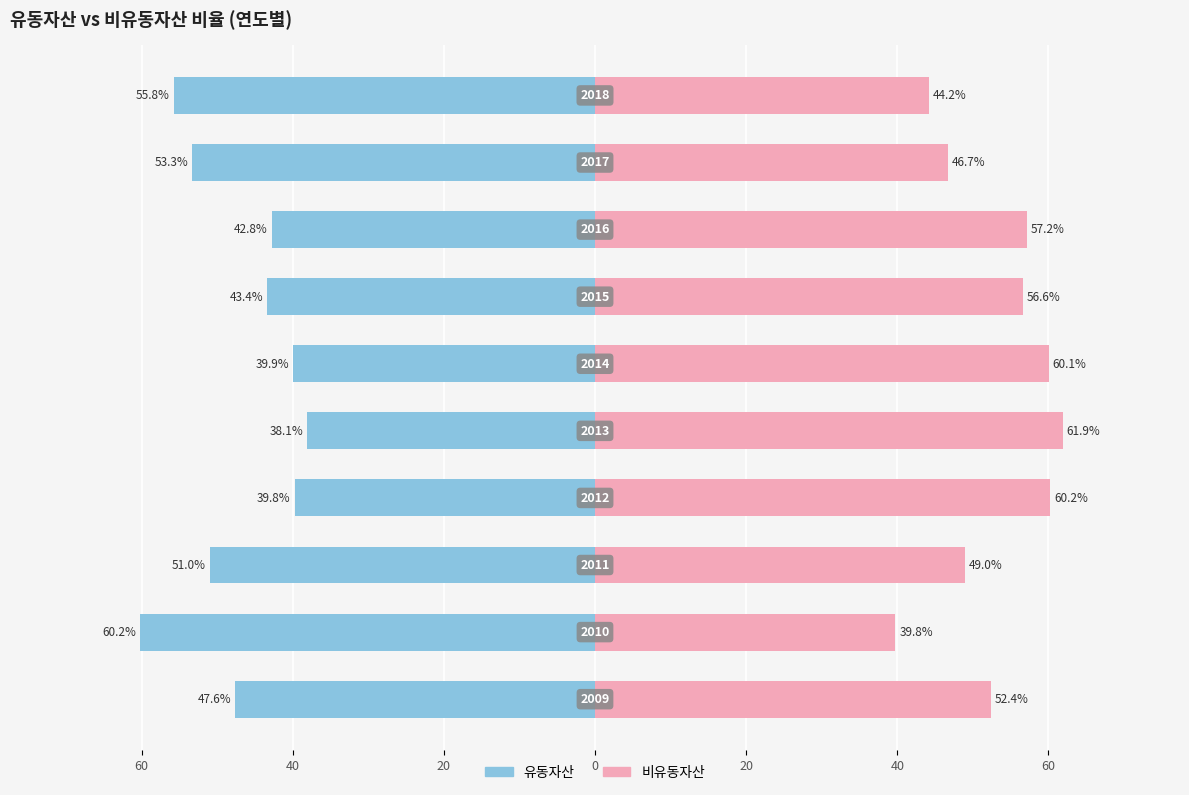

Rank the series by their average value, from highest to lowest.

비유동자산, 유동자산